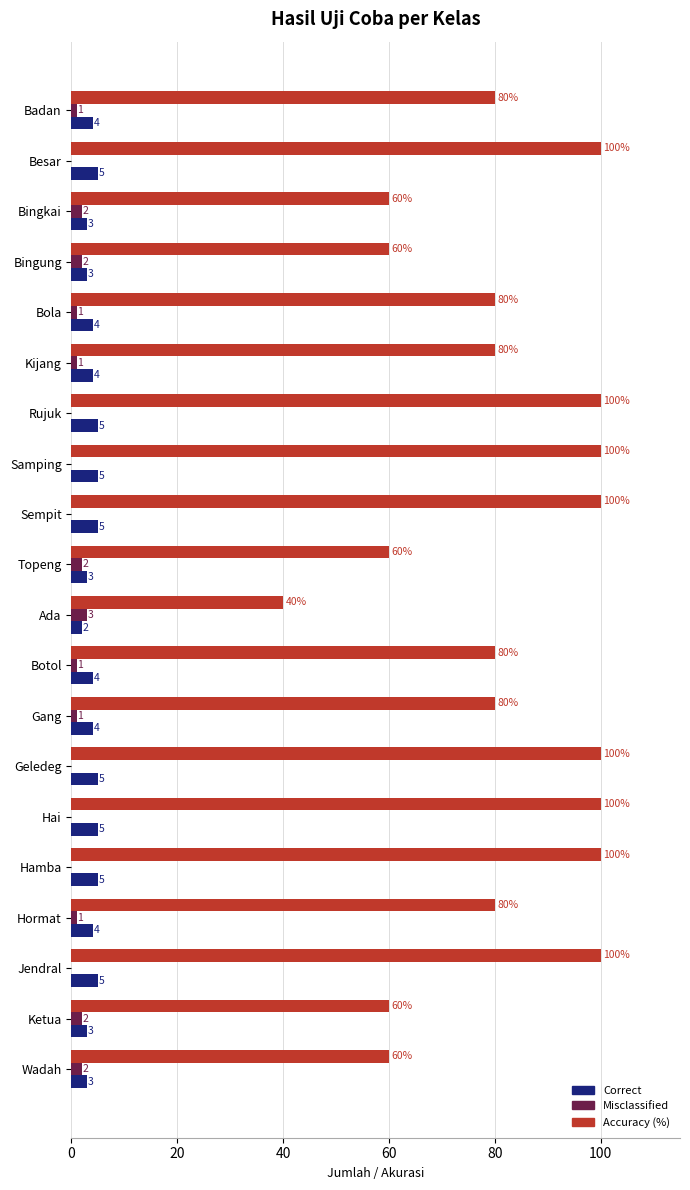

Between Besar and Wadah, which series saw the biggest shift?

Accuracy (%)